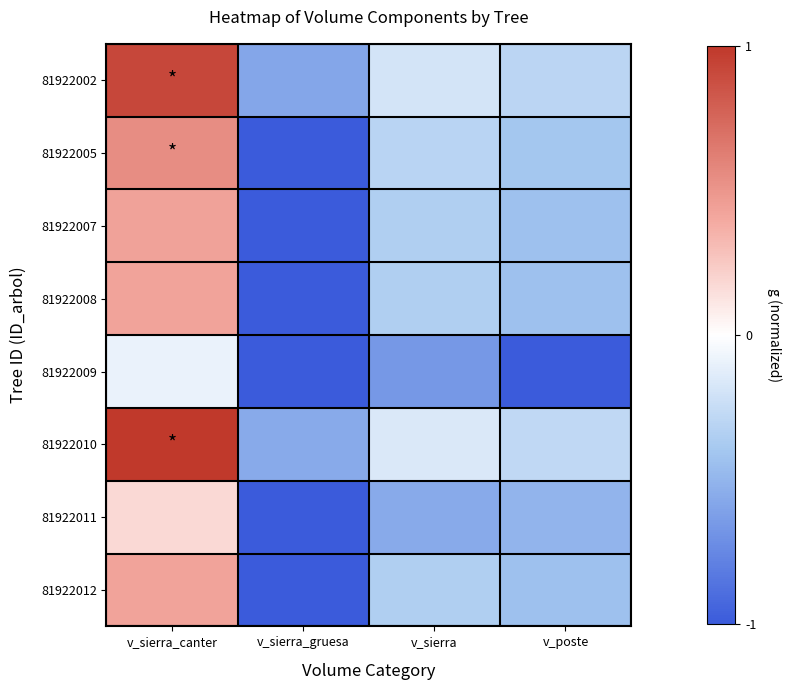

Which series has the largest total across all categories?

81922010